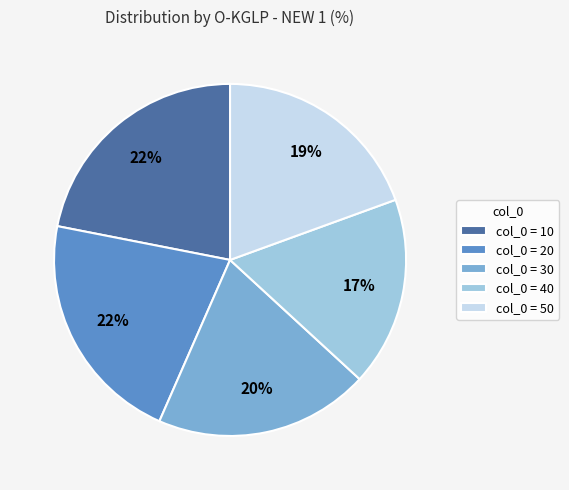

Combined, do col_0 = 50 and col_0 = 10 account for over 50%?

No